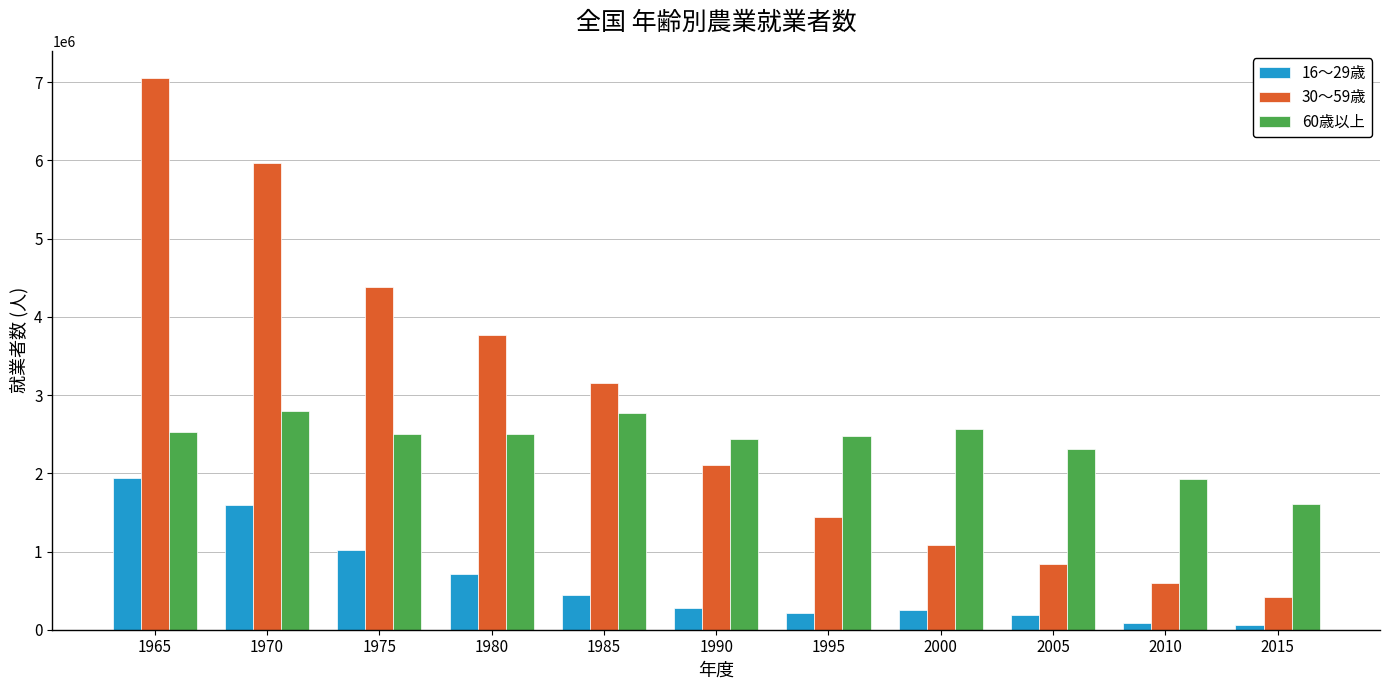

Are the bars grouped side by side (vs. stacked)?

Yes